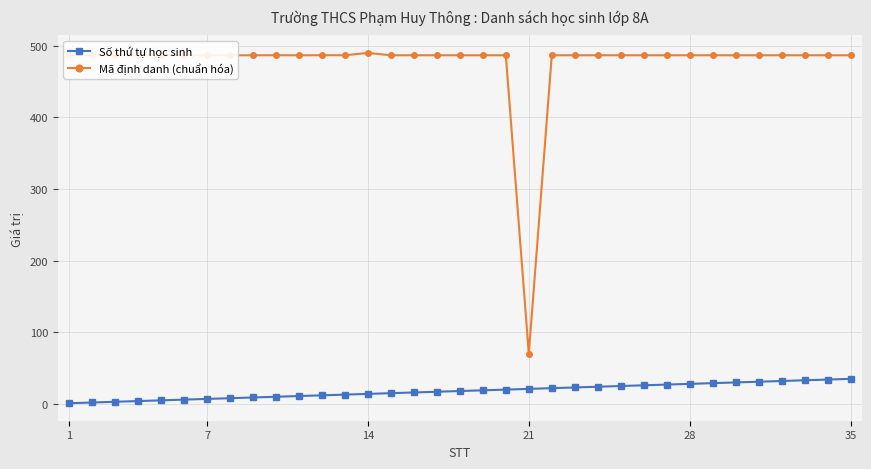

Which series has the largest range (max minus min)?

Mã định danh (chuẩn hóa)